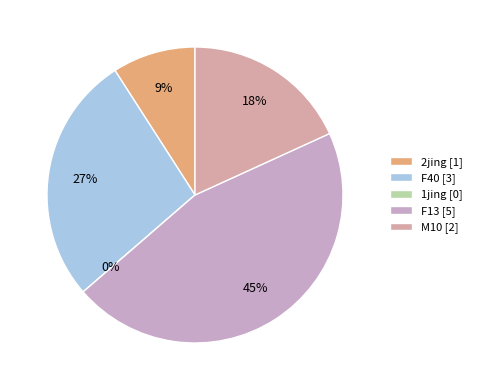

Count the number of slices in the pie.

5